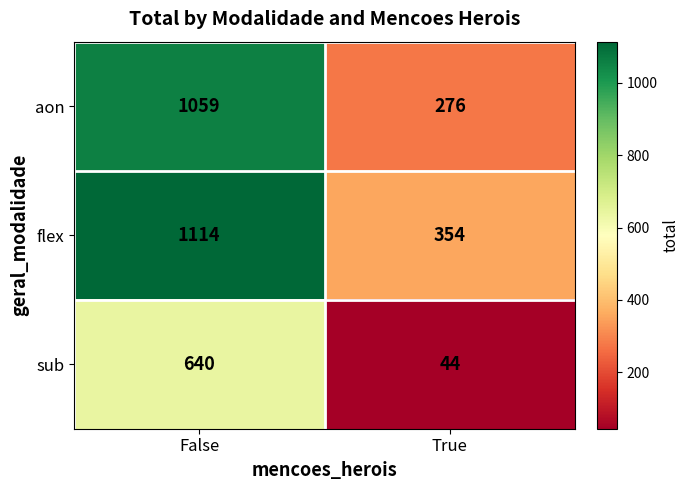

At which label is aon closest to 667?

True